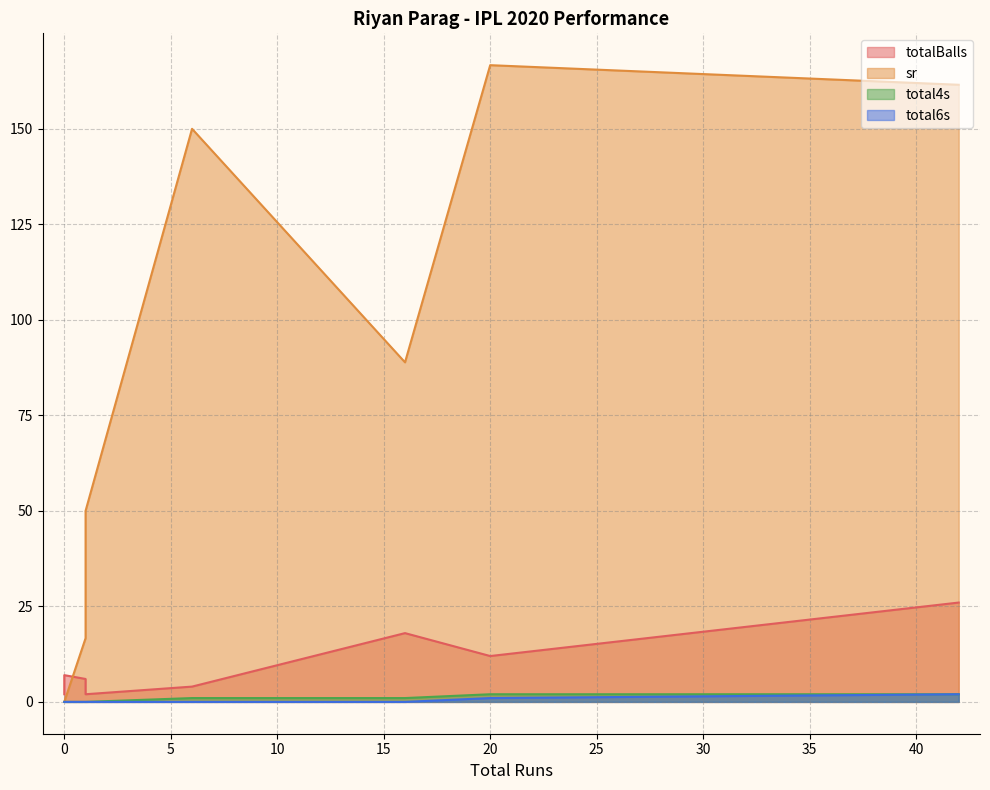

What is the sum of the totalBalls values at 1 and 6?

6.0